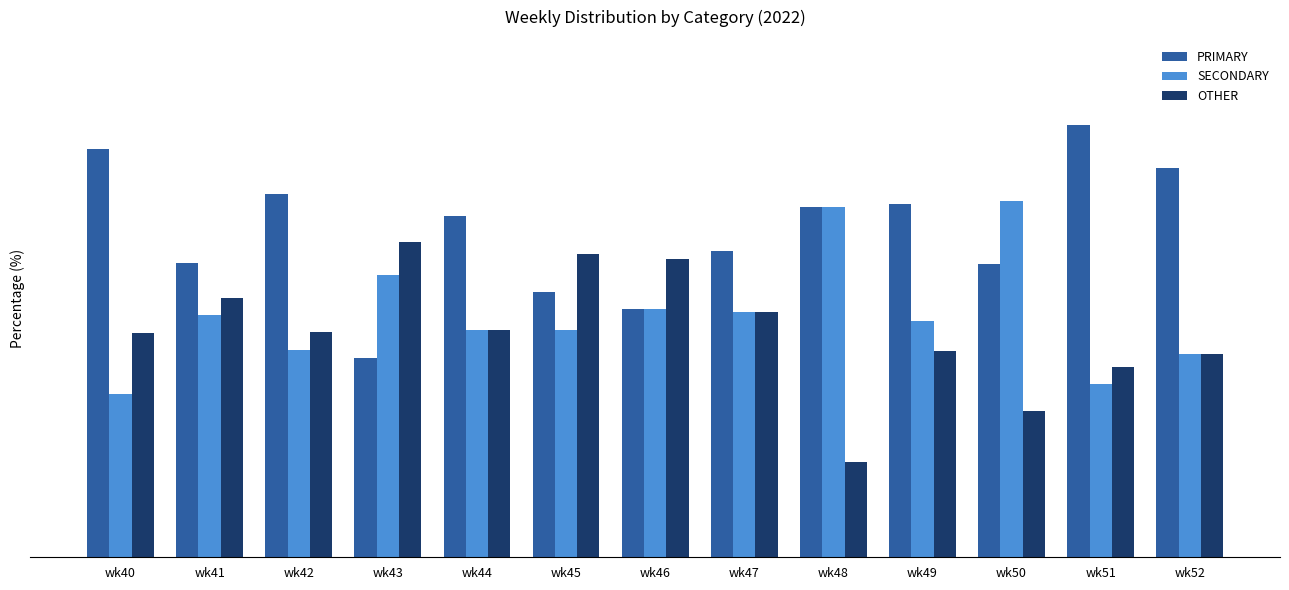

At wk46, list the series in order from smallest to largest.

PRIMARY, SECONDARY, OTHER